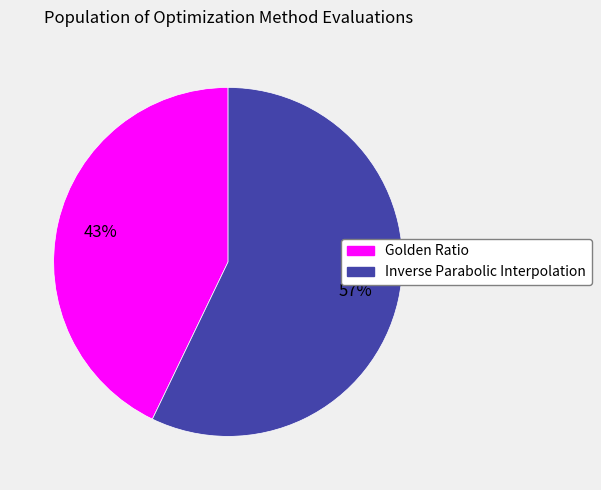

How many segments does this pie chart have?

2